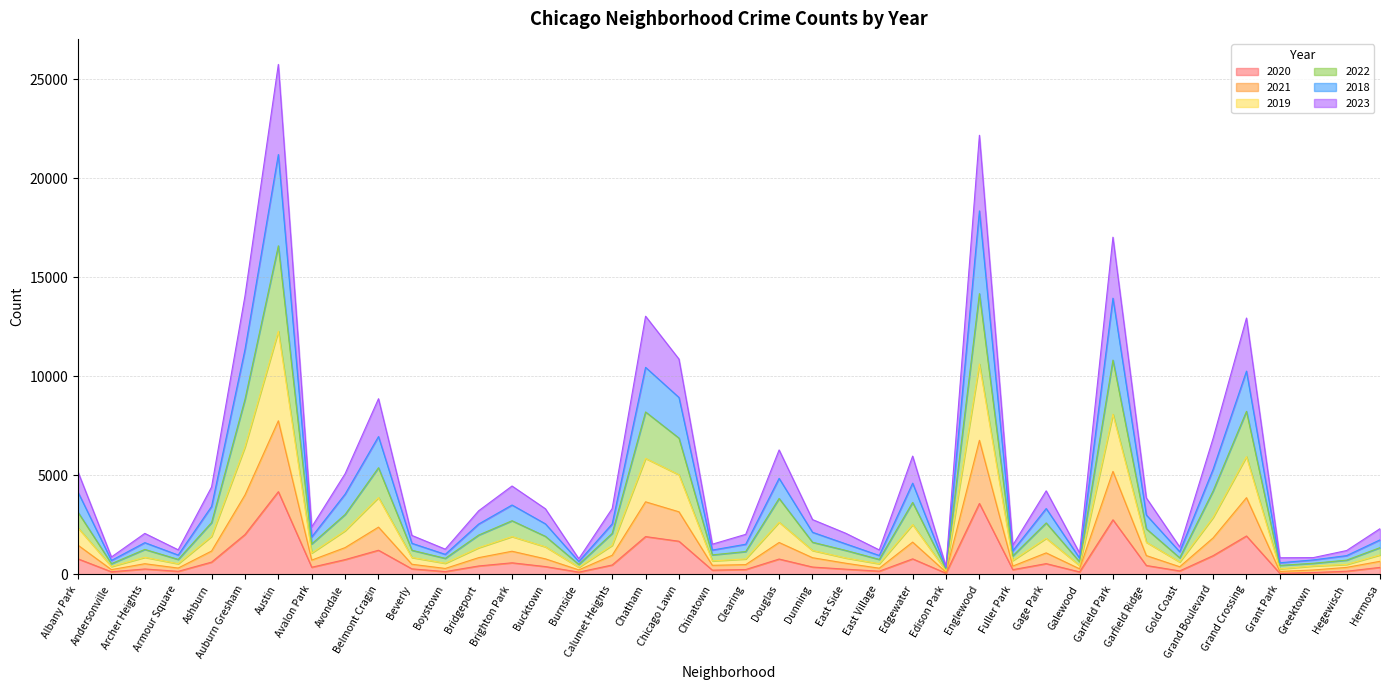

At which category is the sum across all series the highest?

Austin